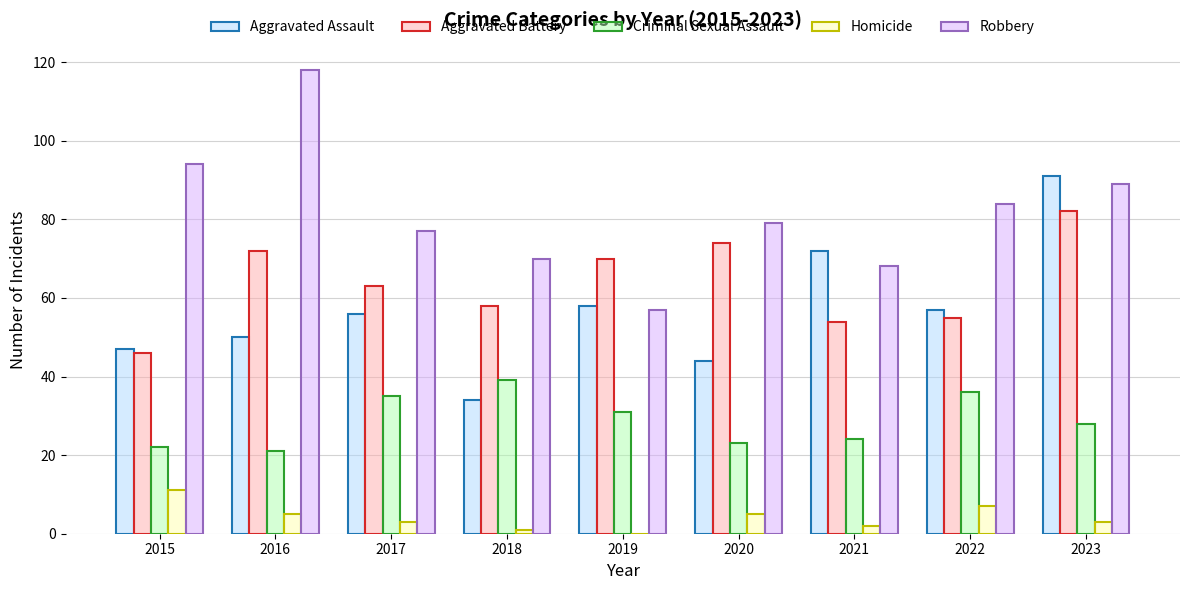

Reading left to right, extract all data points from this chart.

Aggravated Assault: 47	50	56	34	58	44	72	57	91
Aggravated Battery: 46	72	63	58	70	74	54	55	82
Criminal Sexual Assault: 22	21	35	39	31	23	24	36	28
Homicide: 11	5	3	1	0	5	2	7	3
Robbery: 94	118	77	70	57	79	68	84	89